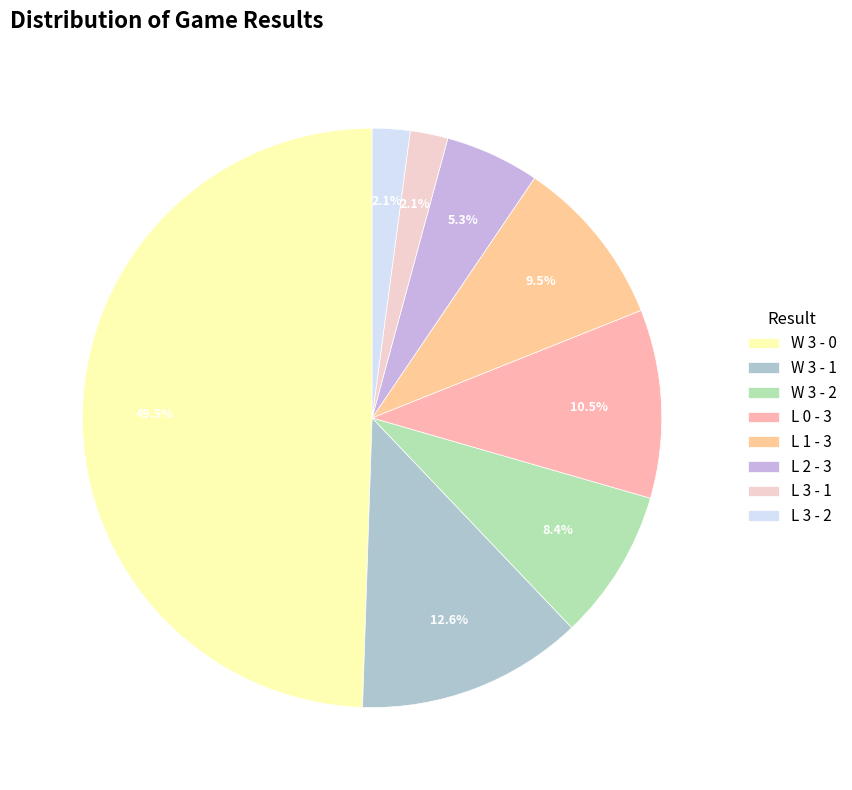

To the nearest percent, what is the combined percentage of L 3 - 1 and L 0 - 3?

13%